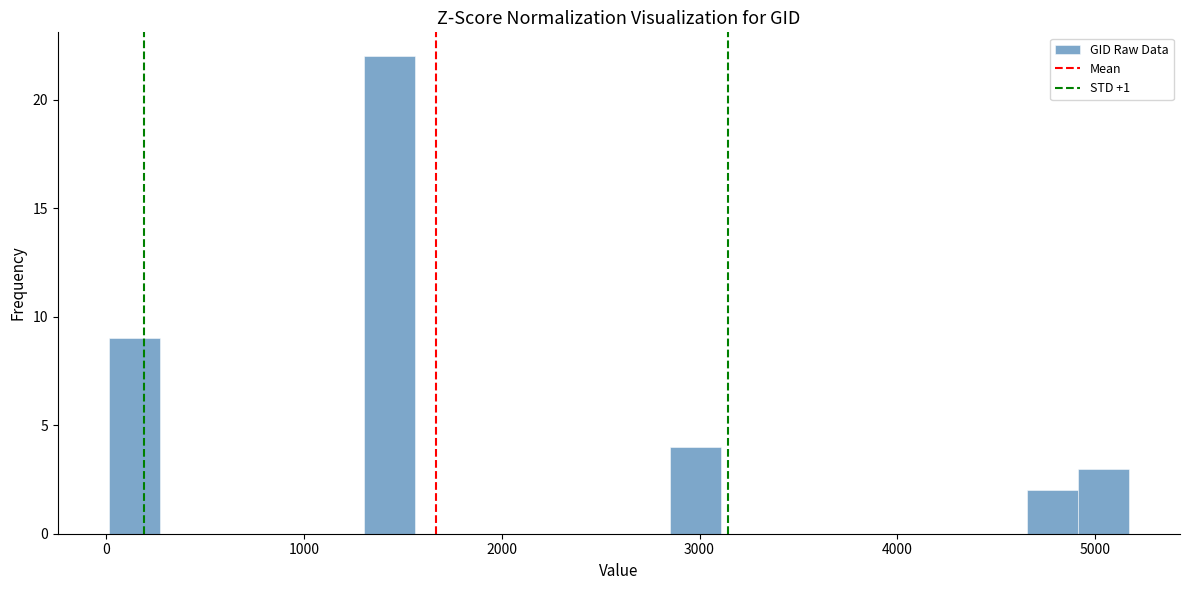

Read against the x-axis, roughly where is the centre of the tallest bar?

1400